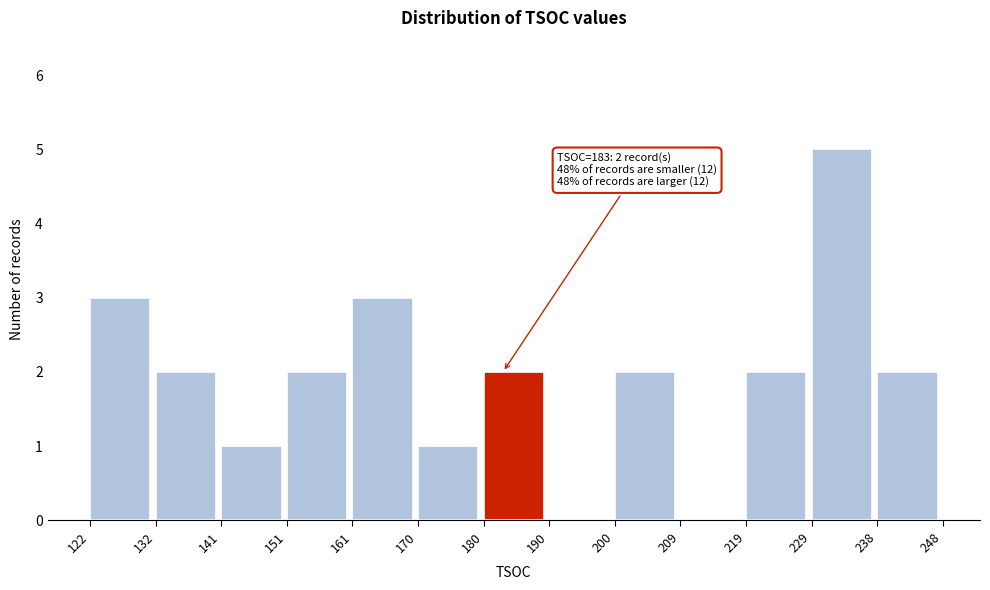

Which range on the x-axis has the tallest bar?

229 to 238